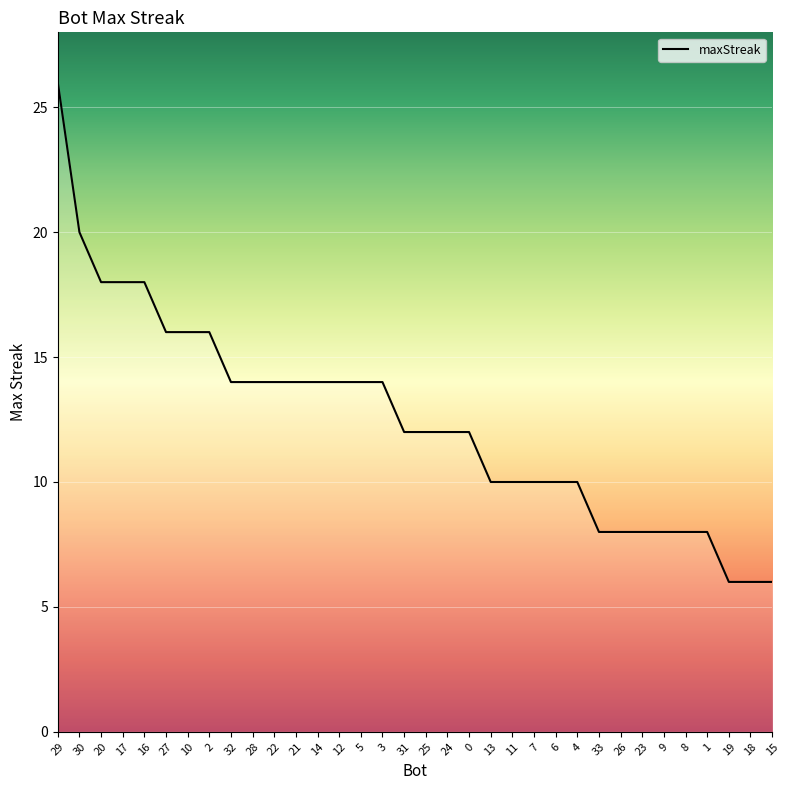

Reading left to right, transcribe all the data shown in this chart.

29=26	30=20	20=18	17=18	16=18	27=16	10=16	2=16	32=14	28=14	22=14	21=14	14=14	12=14	5=14	3=14	31=12	25=12	24=12	0=12	13=10	11=10	7=10	6=10	4=10	33=8	26=8	23=8	9=8	8=8	1=8	19=6	18=6	15=6